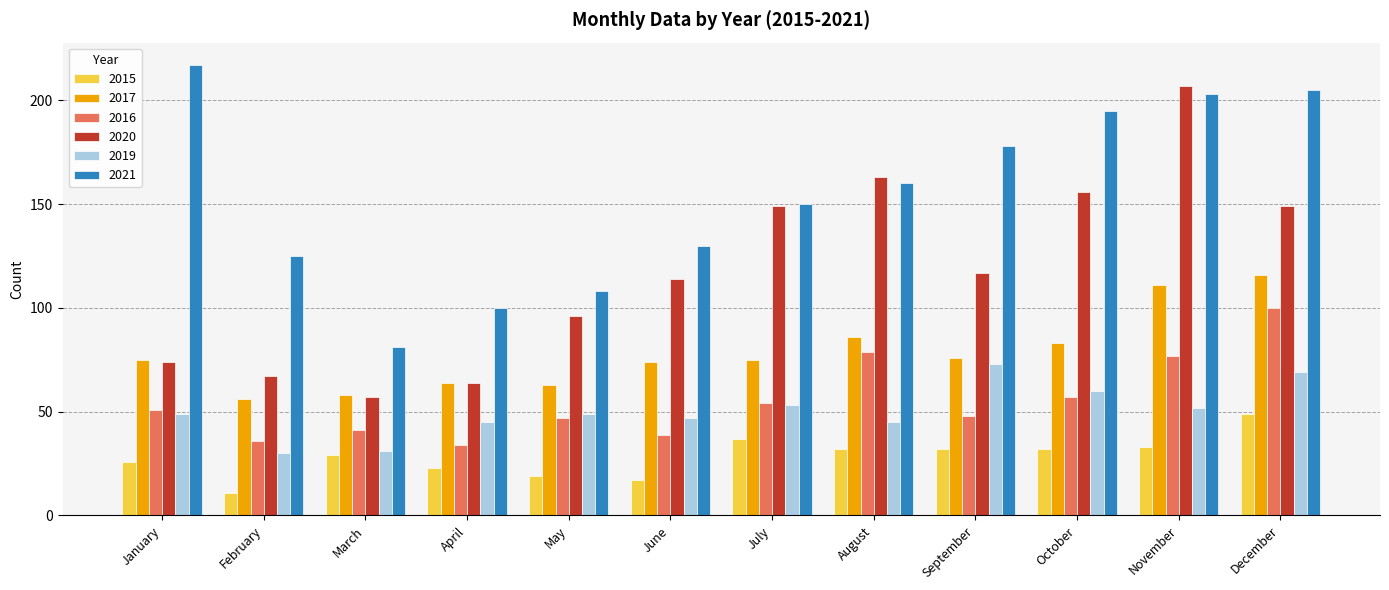

What is the approximate value of 2015 at March, to the nearest 10?

30